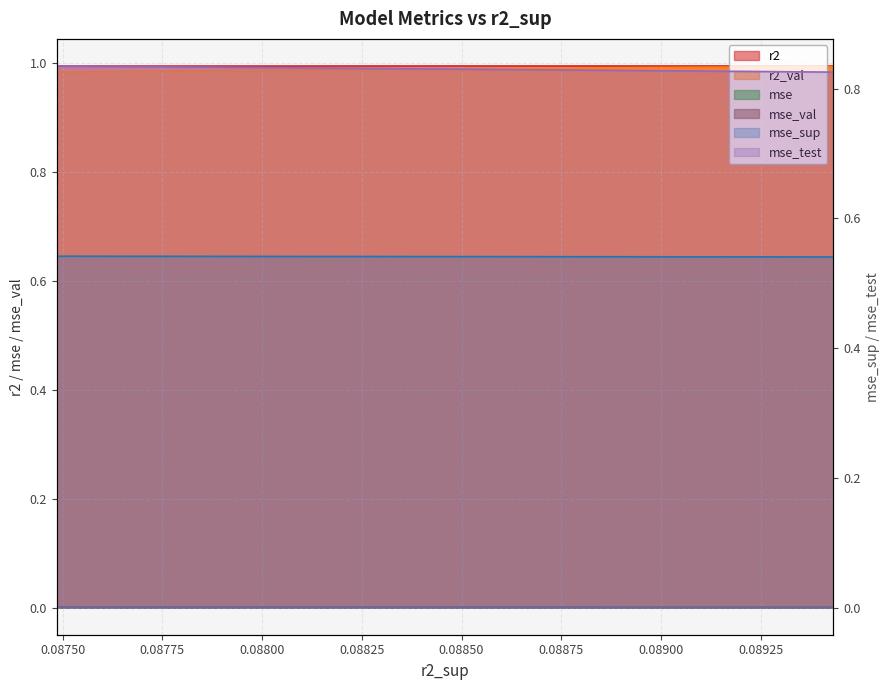

True or false: mse_val has a value of 1.7 at model_10_42_5.

False